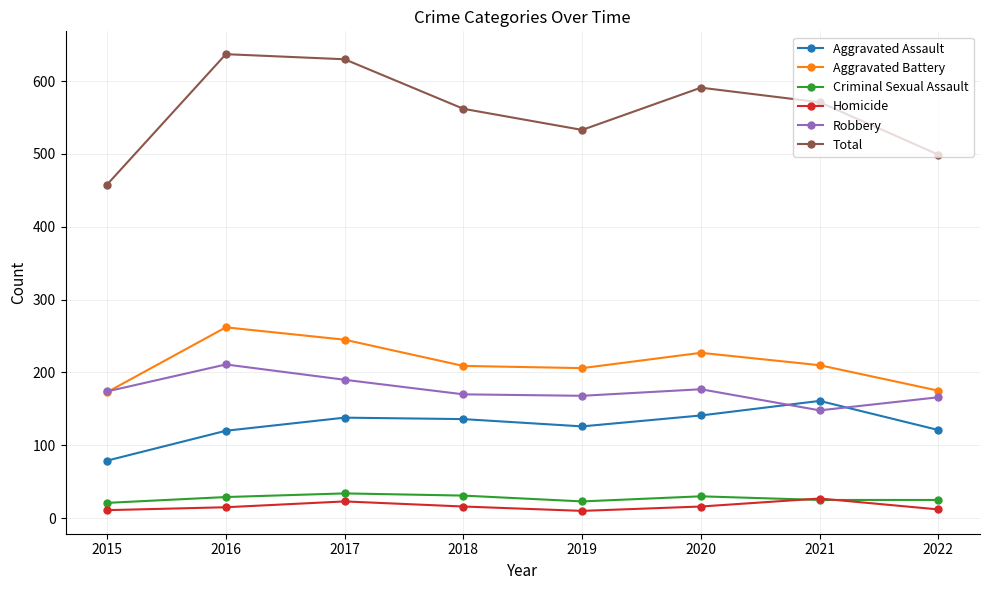

What is the difference between the maximum and minimum values in the Homicide series?

17